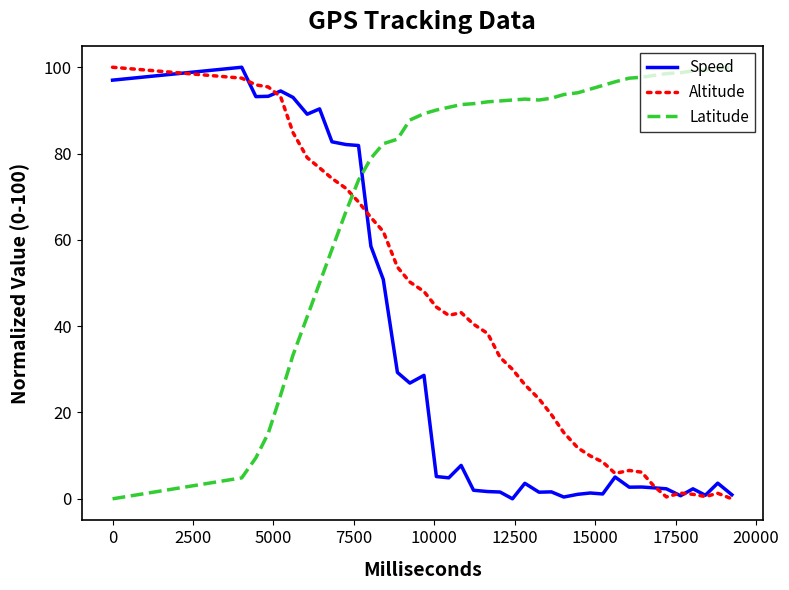

In Speed, how many points are lower than both neighbors (excluding endpoints)?

11